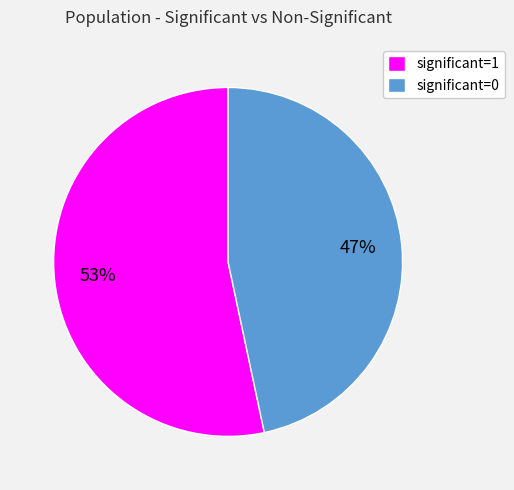

Approximately how many times larger is the value at significant=0 compared to significant=1?

0.9